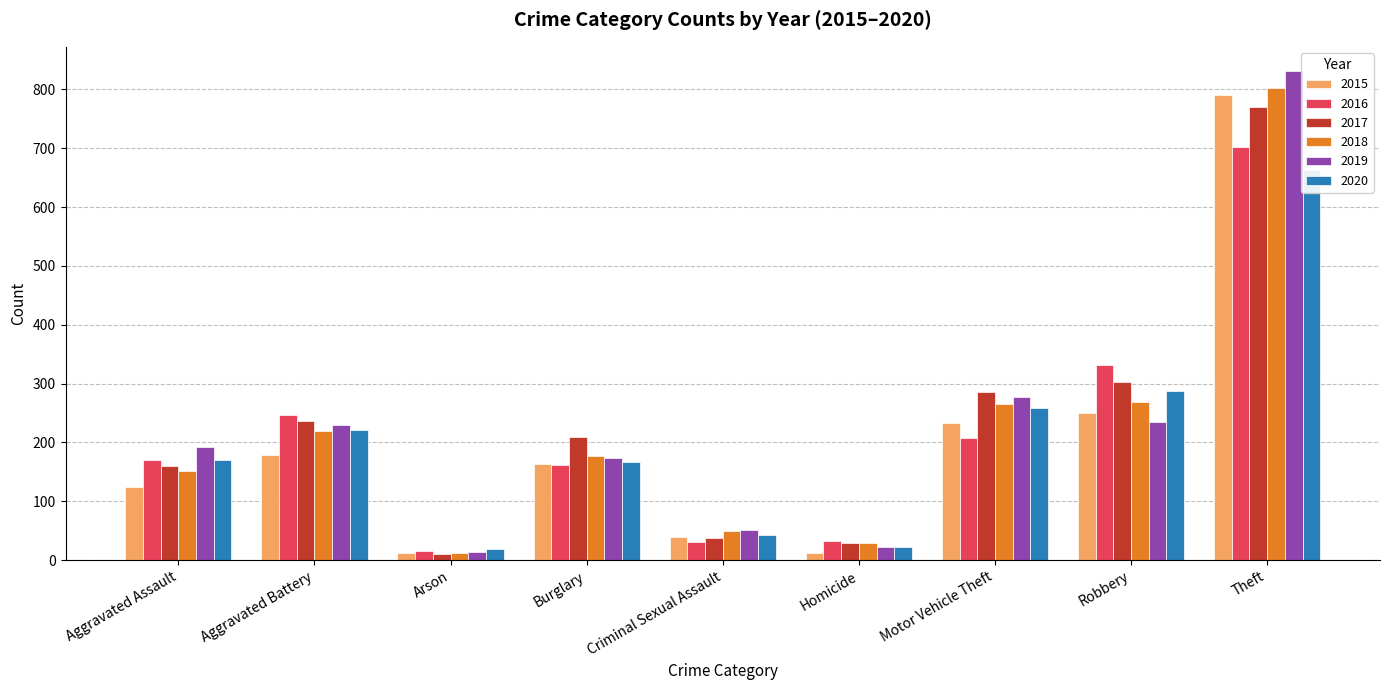

What is the sum of all 2018 values?

1974